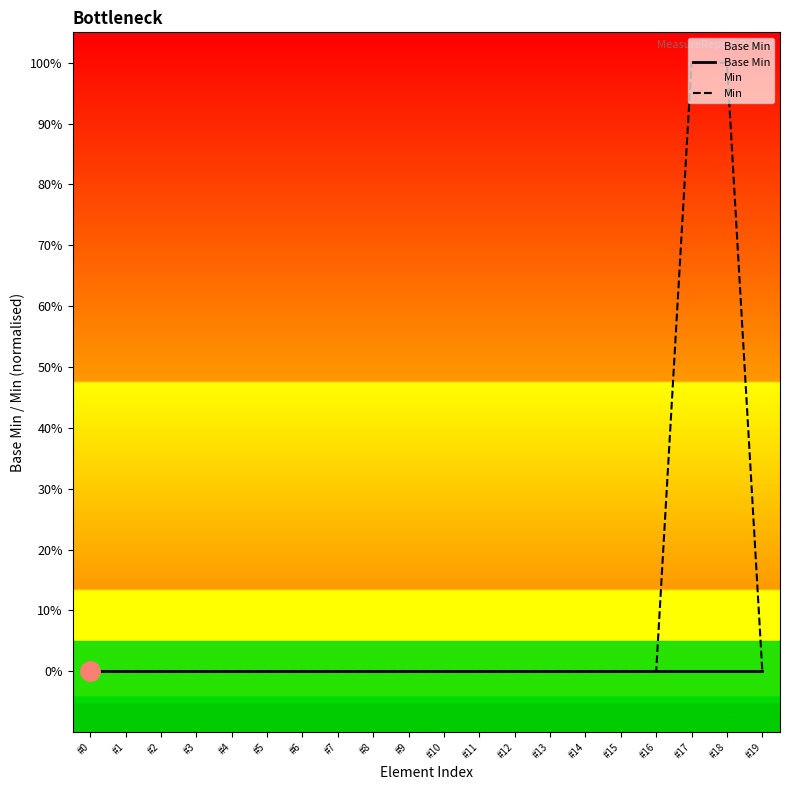

Is the value of Base Min at #14 greater than the value of Min at #11?

No